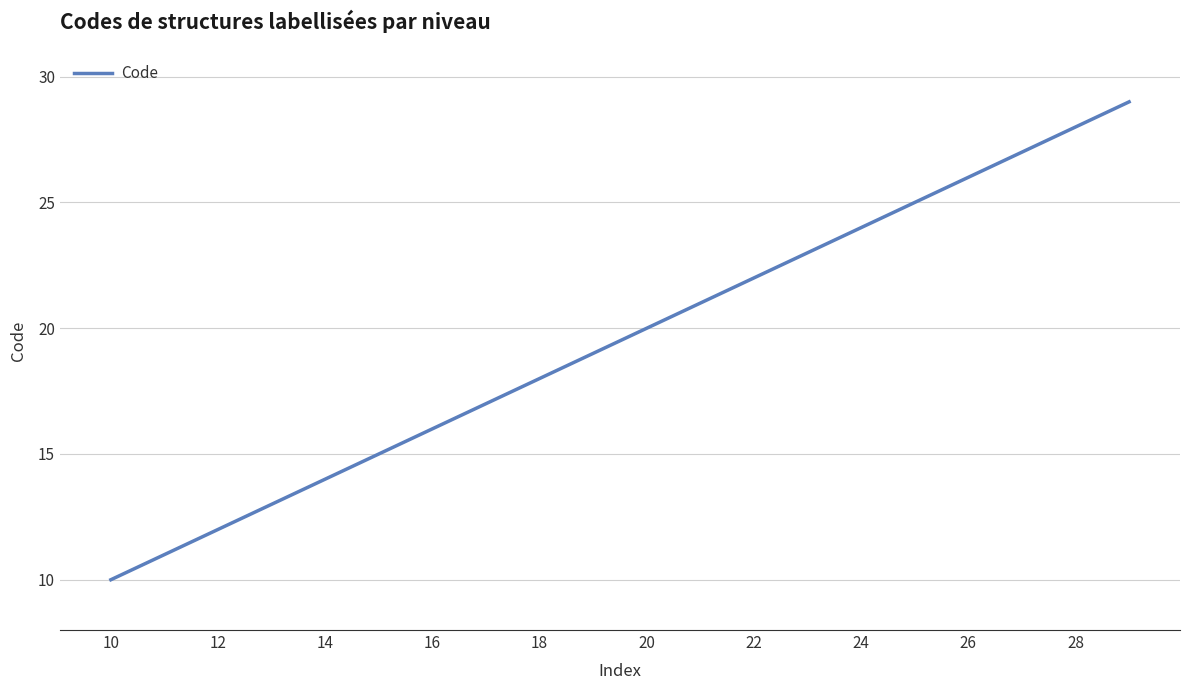

What is the difference between the maximum and minimum values?

19